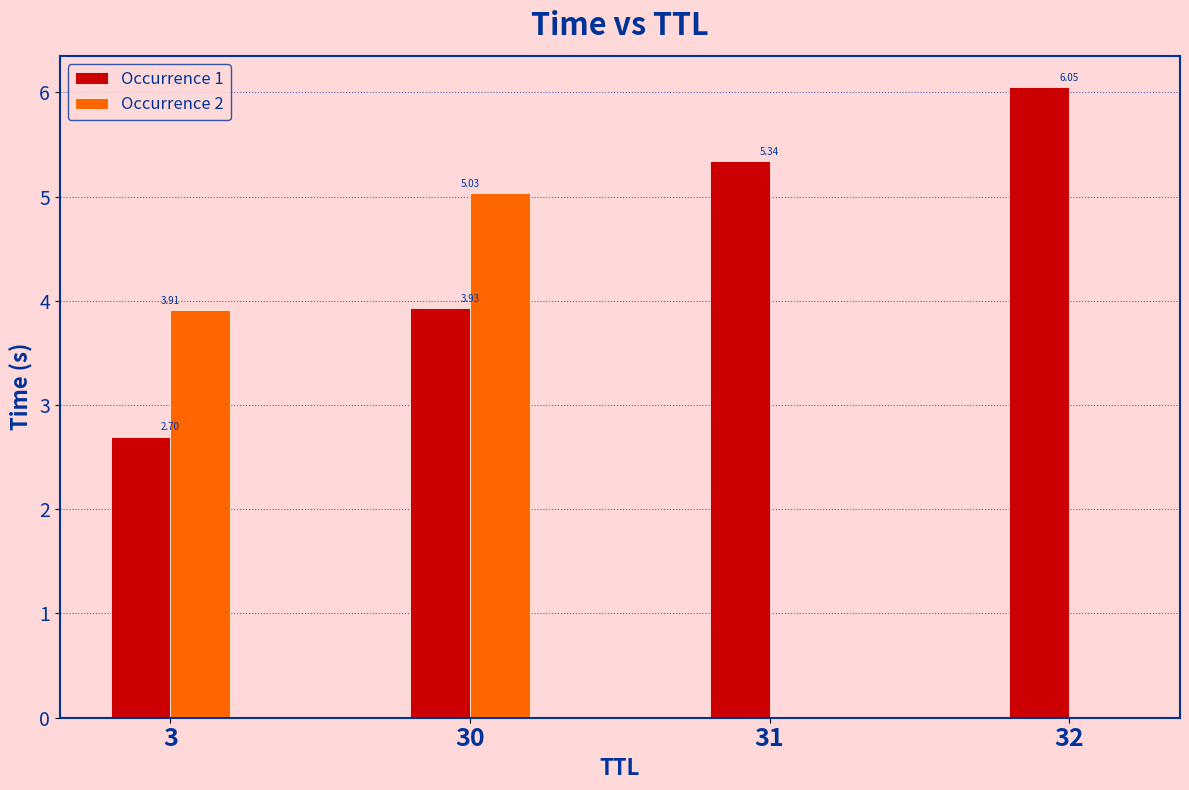

Which series has the largest total across all categories?

Occurrence 1